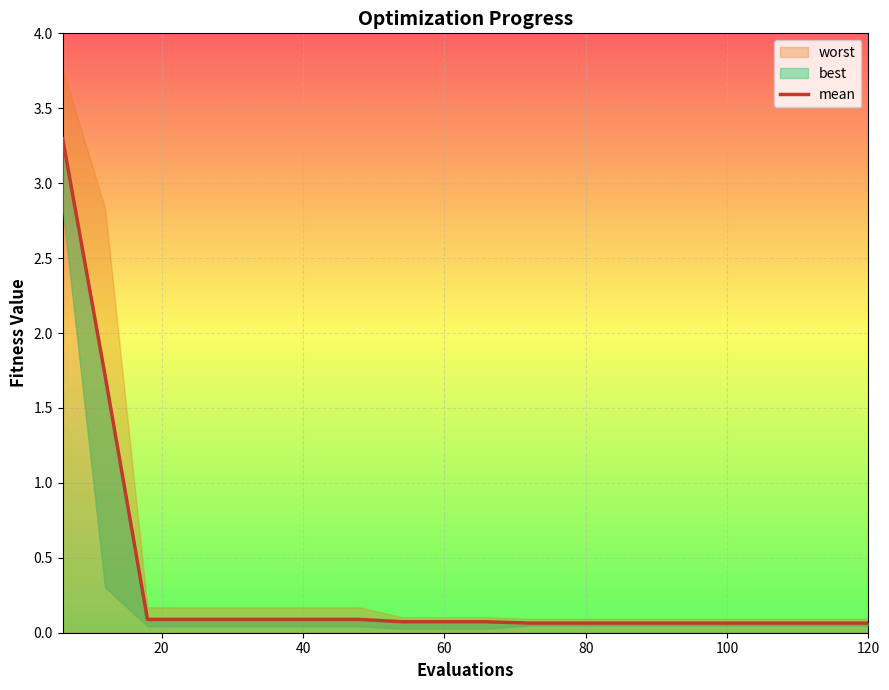

Reading left to right, transcribe all the data shown in this chart.

3.3	1.7	0.1	0.1	0.1	0.1	0.1	0.1	0.1	0.1	0.1	0.1	0.1	0.1	0.1	0.1	0.1	0.1	0.1	0.1